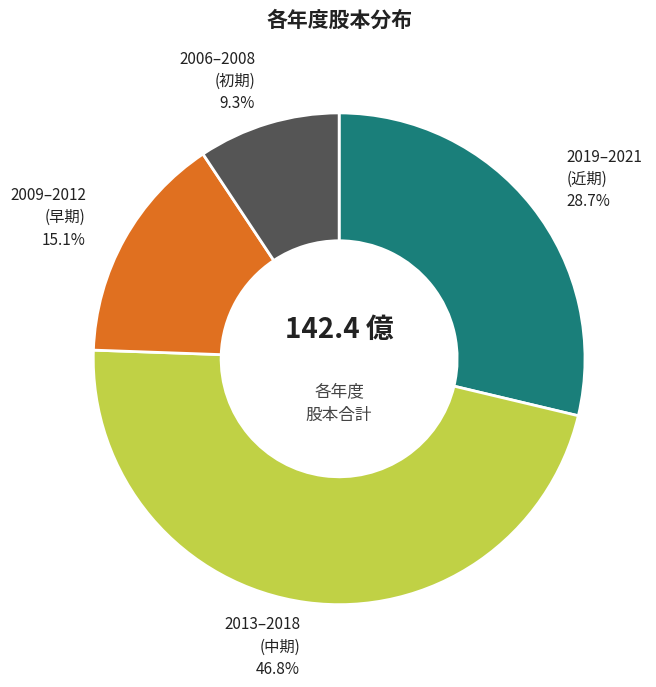

How many segments does this pie chart have?

4